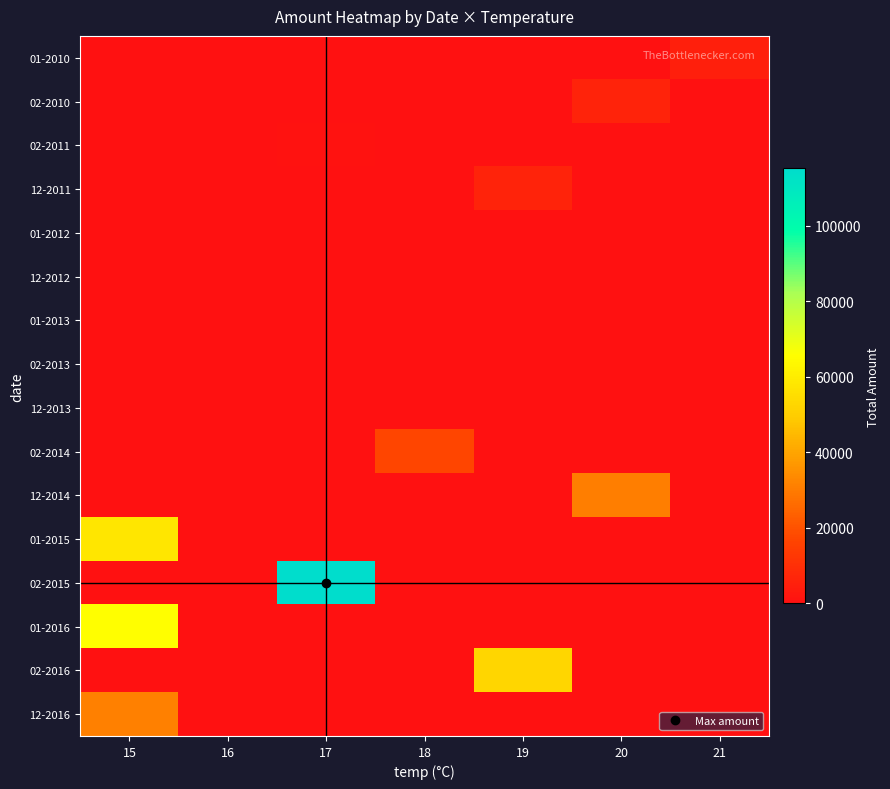

At how many categories does at least one series exceed 96142?

1